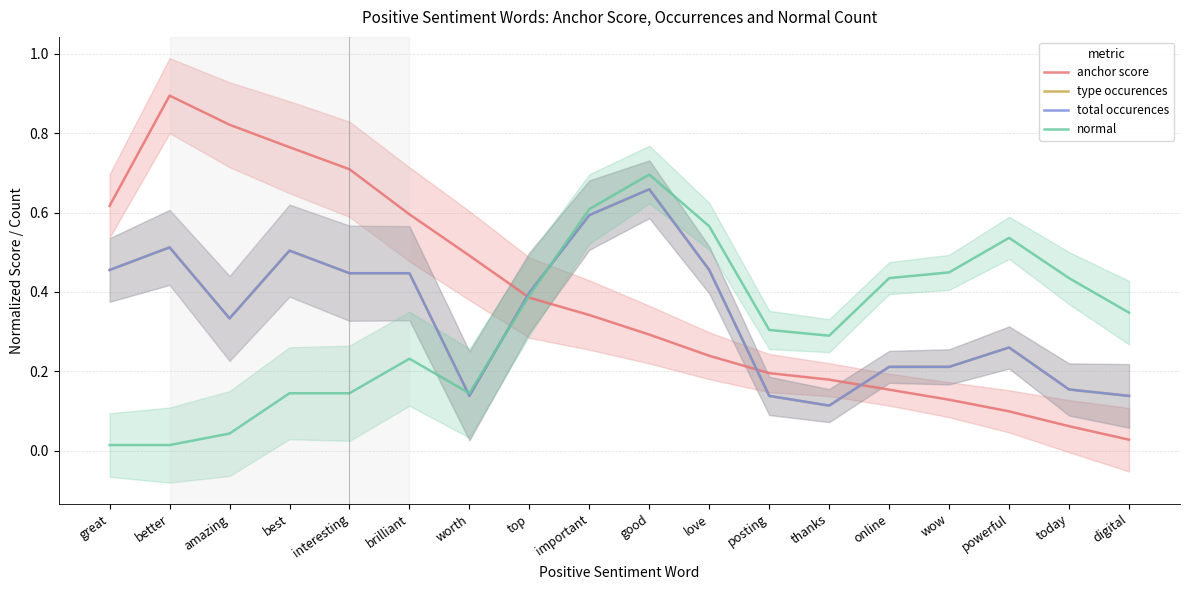

In normal, how many points are lower than both neighbors (excluding endpoints)?

2